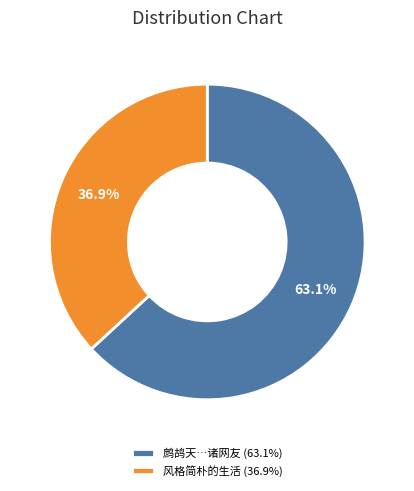

Rank the categories by value from lowest to highest.

风格简朴的生活 (36.9%), 鹧鸪天…诸网友 (63.1%)